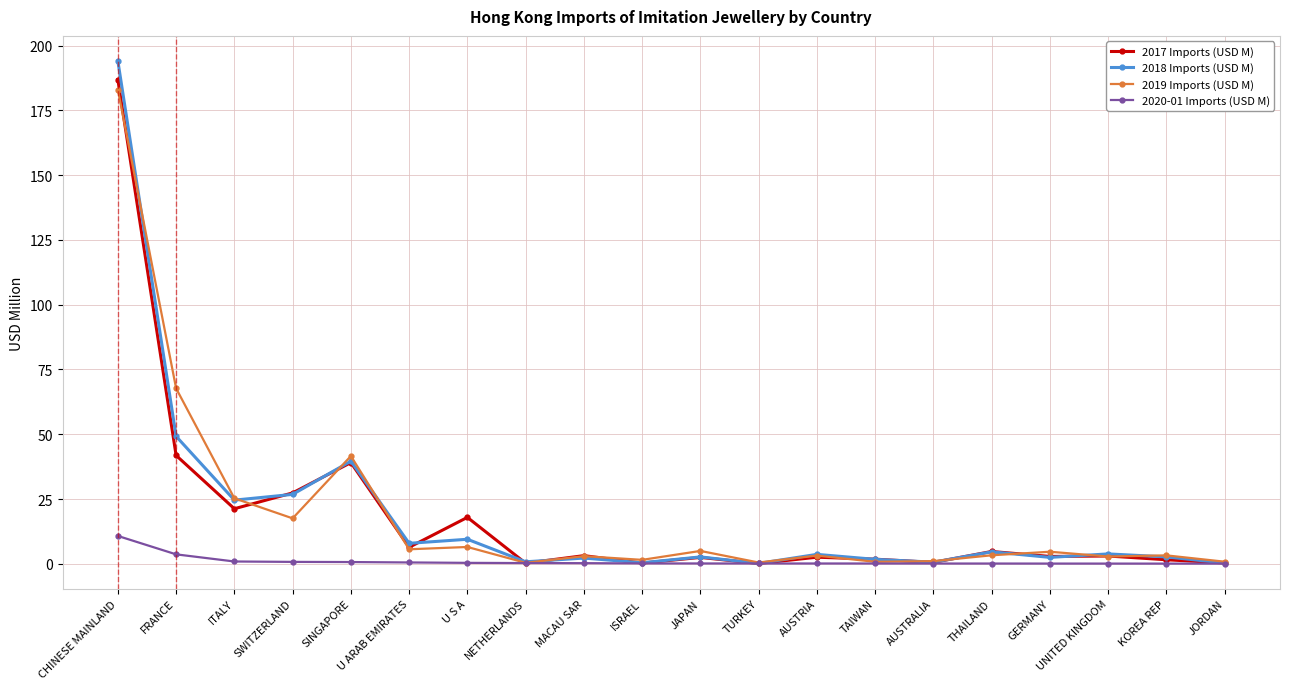

Is it true that 2019 Imports (USD M) equals 16.0 at FRANCE?

False